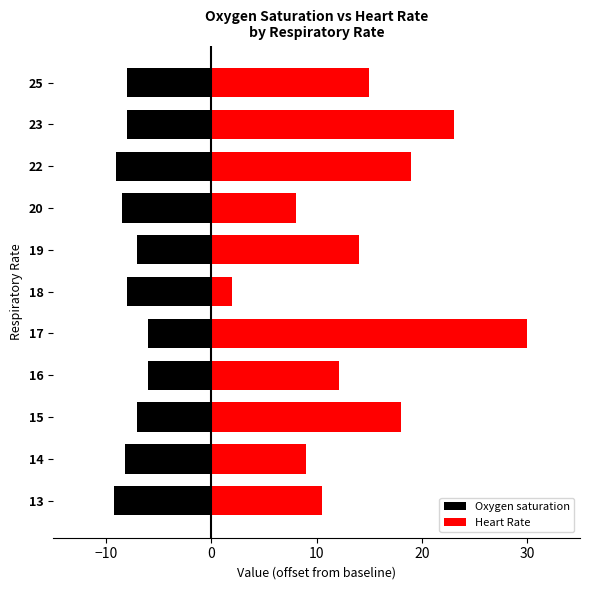

What is the difference between the maximum and minimum values in the Heart Rate series?

28.0